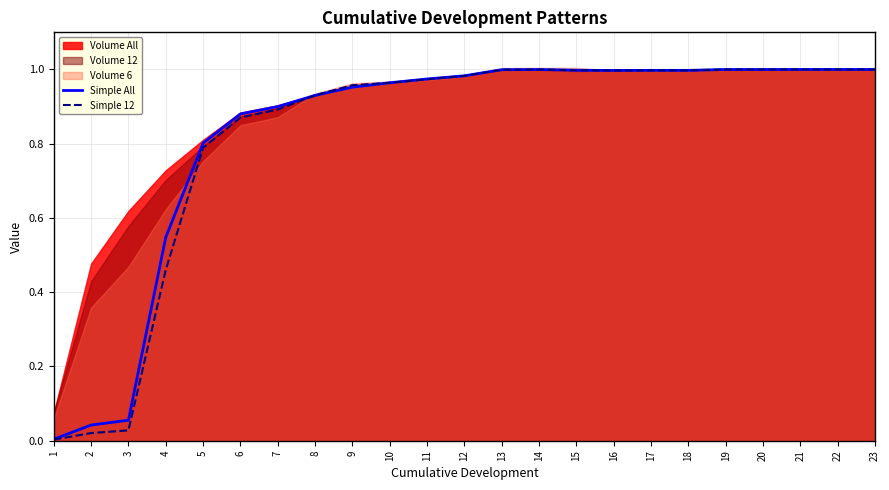

Reading left to right, list all the values displayed in this chart.

Simple All: 1=0.0	2=0.0	3=0.1	4=0.5	5=0.8	6=0.9	7=0.9	8=0.9	9=1.0	10=1.0	11=1.0	12=1.0	13=1.0	14=1.0	15=1.0	16=1.0	17=1.0	18=1.0	19=1.0	20=1.0	21=1.0	22=1.0	23=1.0
Simple 12: 1=0.0	2=0.0	3=0.0	4=0.5	5=0.8	6=0.9	7=0.9	8=0.9	9=1.0	10=1.0	11=1.0	12=1.0	13=1.0	14=1.0	15=1.0	16=1.0	17=1.0	18=1.0	19=1.0	20=1.0	21=1.0	22=1.0	23=1.0